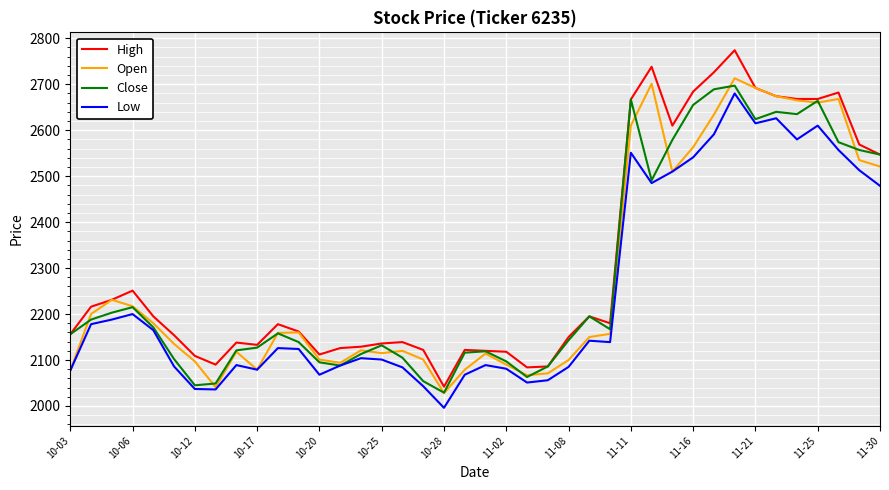

Which series has the largest range (max minus min)?

High